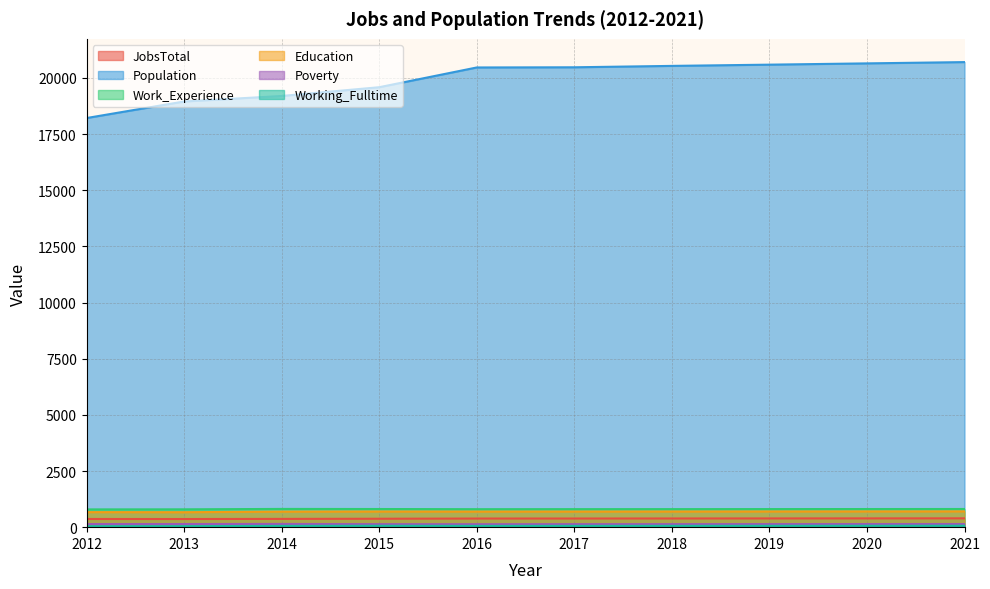

True or false: Work_Experience has a value of 794 at 2013.

True